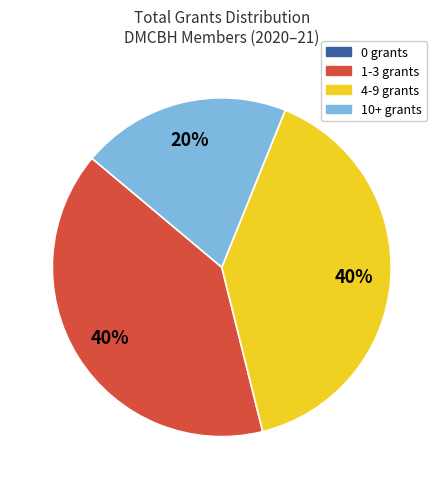

Does any single category account for the majority?

No